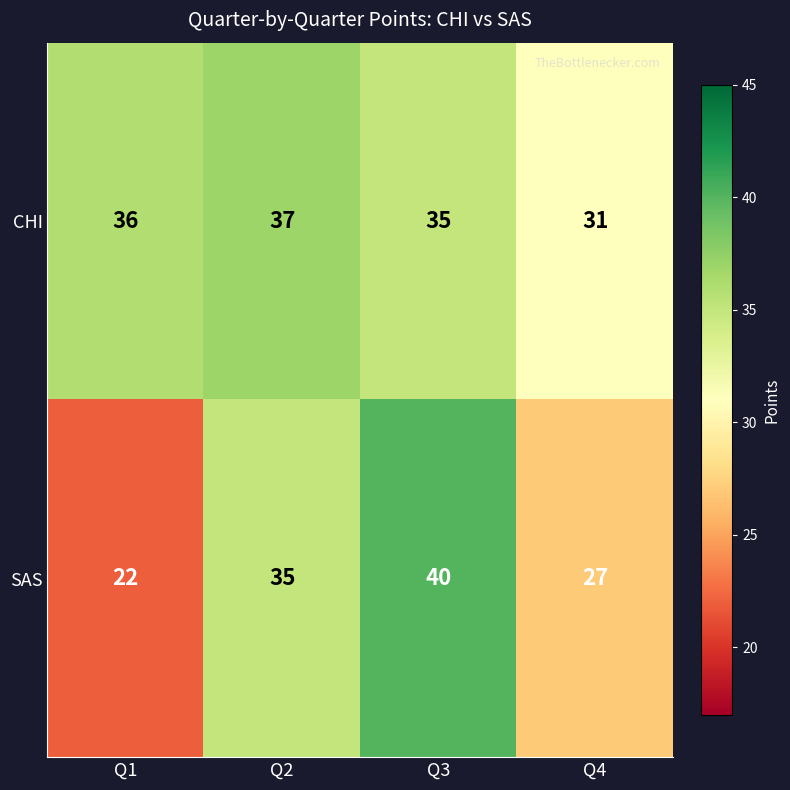

What is the greatest value displayed?

40